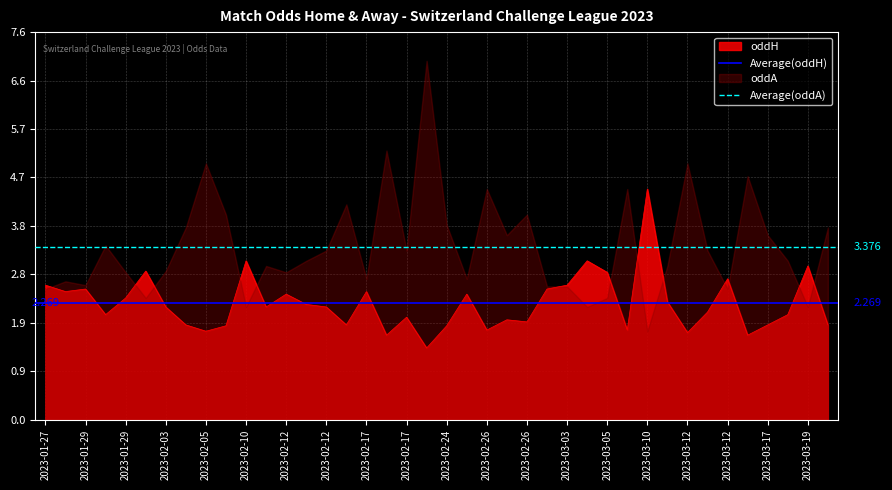

What is the sum of the Average(oddH) values at 2023-01-29 and 2023-01-27?

4.5